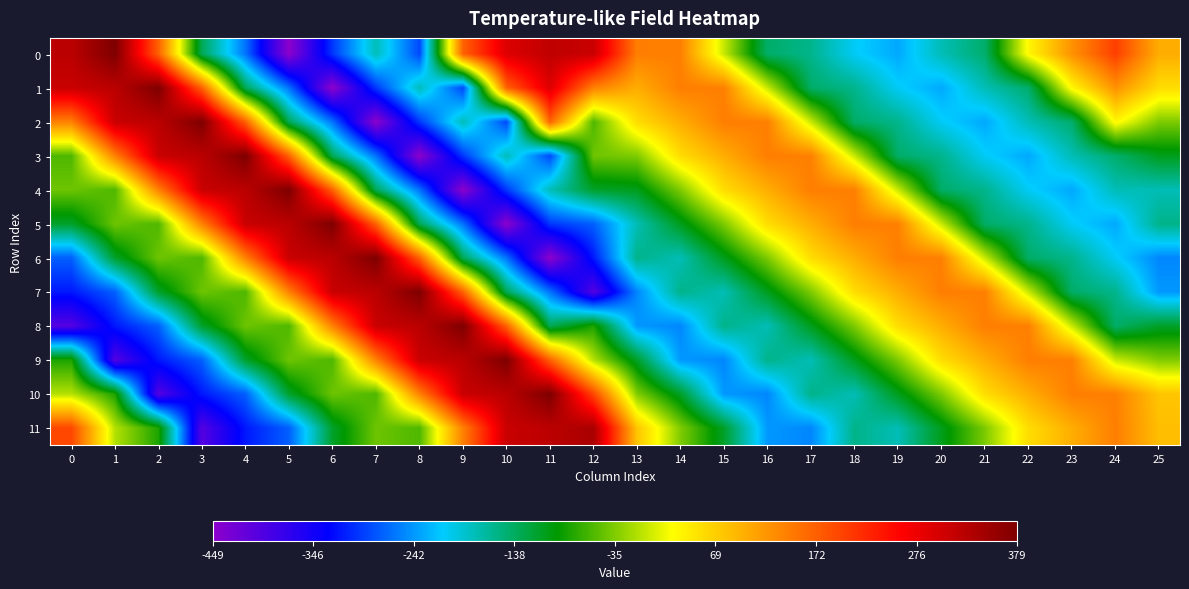

Reading left to right, extract all data points from this chart.

0: 0=322.8	1=379.1	2=170.0	3=-133.8	4=-263.6	5=-449.0	6=-298.8	7=-179.7	8=-288.3	9=168.5	10=291.2	11=318.5	12=310.2	13=143.4	14=141.6	15=-1.4	16=-142.4	17=-158.7	18=-208.6	19=-232.7	20=-178.0	21=-143.9	22=30.7	23=124.5	24=202.1	25=99.0
1: 0=310.2	1=322.8	2=379.1	3=170.0	4=-133.8	5=-263.6	6=-449.0	7=-298.8	8=-179.7	9=-288.3	10=168.5	11=291.2	12=140.7	13=99.0	14=143.4	15=141.6	16=-1.4	17=-142.4	18=-158.7	19=-208.6	20=-232.7	21=-178.0	22=-143.9	23=30.7	24=124.5	25=55.2
2: 0=140.7	1=310.2	2=322.8	3=379.1	4=170.0	5=-133.8	6=-263.6	7=-449.0	8=-298.8	9=-179.7	10=-288.3	11=168.5	12=-57.9	13=55.2	14=99.0	15=143.4	16=141.6	17=-1.4	18=-142.4	19=-158.7	20=-208.6	21=-232.7	22=-178.0	23=-143.9	24=30.7	25=-35.8
3: 0=-57.9	1=140.7	2=310.2	3=322.8	4=379.1	5=170.0	6=-133.8	7=-263.6	8=-449.0	9=-298.8	10=-179.7	11=-288.3	12=-43.0	13=-35.8	14=55.2	15=99.0	16=143.4	17=141.6	18=-1.4	19=-142.4	20=-158.7	21=-208.6	22=-232.7	23=-178.0	24=-143.9	25=-107.5
4: 0=-43.0	1=-57.9	2=140.7	3=310.2	4=322.8	5=379.1	6=170.0	7=-133.8	8=-263.6	9=-449.0	10=-298.8	11=-179.7	12=-114.2	13=-107.5	14=-35.8	15=55.2	16=99.0	17=143.4	18=141.6	19=-1.4	20=-142.4	21=-158.7	22=-208.6	23=-232.7	24=-178.0	25=-178.2
5: 0=-114.2	1=-43.0	2=-57.9	3=140.7	4=310.2	5=322.8	6=379.1	7=170.0	8=-133.8	9=-263.6	10=-449.0	11=-298.8	12=-274.8	13=-178.2	14=-107.5	15=-35.8	16=55.2	17=99.0	18=143.4	19=141.6	20=-1.4	21=-142.4	22=-158.7	23=-208.6	24=-232.7	25=-157.4
6: 0=-274.8	1=-114.2	2=-43.0	3=-57.9	4=140.7	5=310.2	6=322.8	7=379.1	8=170.0	9=-133.8	10=-263.6	11=-449.0	12=-316.5	13=-157.4	14=-178.2	15=-107.5	16=-35.8	17=55.2	18=99.0	19=143.4	20=141.6	21=-1.4	22=-142.4	23=-158.7	24=-208.6	25=-252.3
7: 0=-316.5	1=-274.8	2=-114.2	3=-43.0	4=-57.9	5=140.7	6=310.2	7=322.8	8=379.1	9=170.0	10=-133.8	11=-263.6	12=-401.0	13=-252.3	14=-157.4	15=-178.2	16=-107.5	17=-35.8	18=55.2	19=99.0	20=143.4	21=141.6	22=-1.4	23=-142.4	24=-158.7	25=-242.1
8: 0=-401.0	1=-316.5	2=-274.8	3=-114.2	4=-43.0	5=-57.9	6=140.7	7=310.2	8=322.8	9=379.1	10=170.0	11=-133.8	12=-80.4	13=-242.1	14=-252.3	15=-157.4	16=-178.2	17=-107.5	18=-35.8	19=55.2	20=99.0	21=143.4	22=141.6	23=-1.4	24=-142.4	25=-113.2
9: 0=-80.4	1=-401.0	2=-316.5	3=-274.8	4=-114.2	5=-43.0	6=-57.9	7=140.7	8=310.2	9=322.8	10=379.1	11=170.0	12=-11.1	13=-113.2	14=-242.1	15=-252.3	16=-157.4	17=-178.2	18=-107.5	19=-35.8	20=55.2	21=99.0	22=143.4	23=141.6	24=-1.4	25=-34.9
10: 0=-11.1	1=-80.4	2=-401.0	3=-316.5	4=-274.8	5=-114.2	6=-43.0	7=-57.9	8=140.7	9=310.2	10=322.8	11=379.1	12=194.0	13=-34.9	14=-113.2	15=-242.1	16=-252.3	17=-157.4	18=-178.2	19=-107.5	20=-35.8	21=55.2	22=99.0	23=143.4	24=141.6	25=77.8
11: 0=194.0	1=-11.1	2=-80.4	3=-401.0	4=-316.5	5=-274.8	6=-114.2	7=-43.0	8=-57.9	9=140.7	10=310.2	11=322.8	12=339.4	13=77.8	14=-34.9	15=-113.2	16=-242.1	17=-252.3	18=-157.4	19=-178.2	20=-107.5	21=-35.8	22=55.2	23=99.0	24=143.4	25=83.7